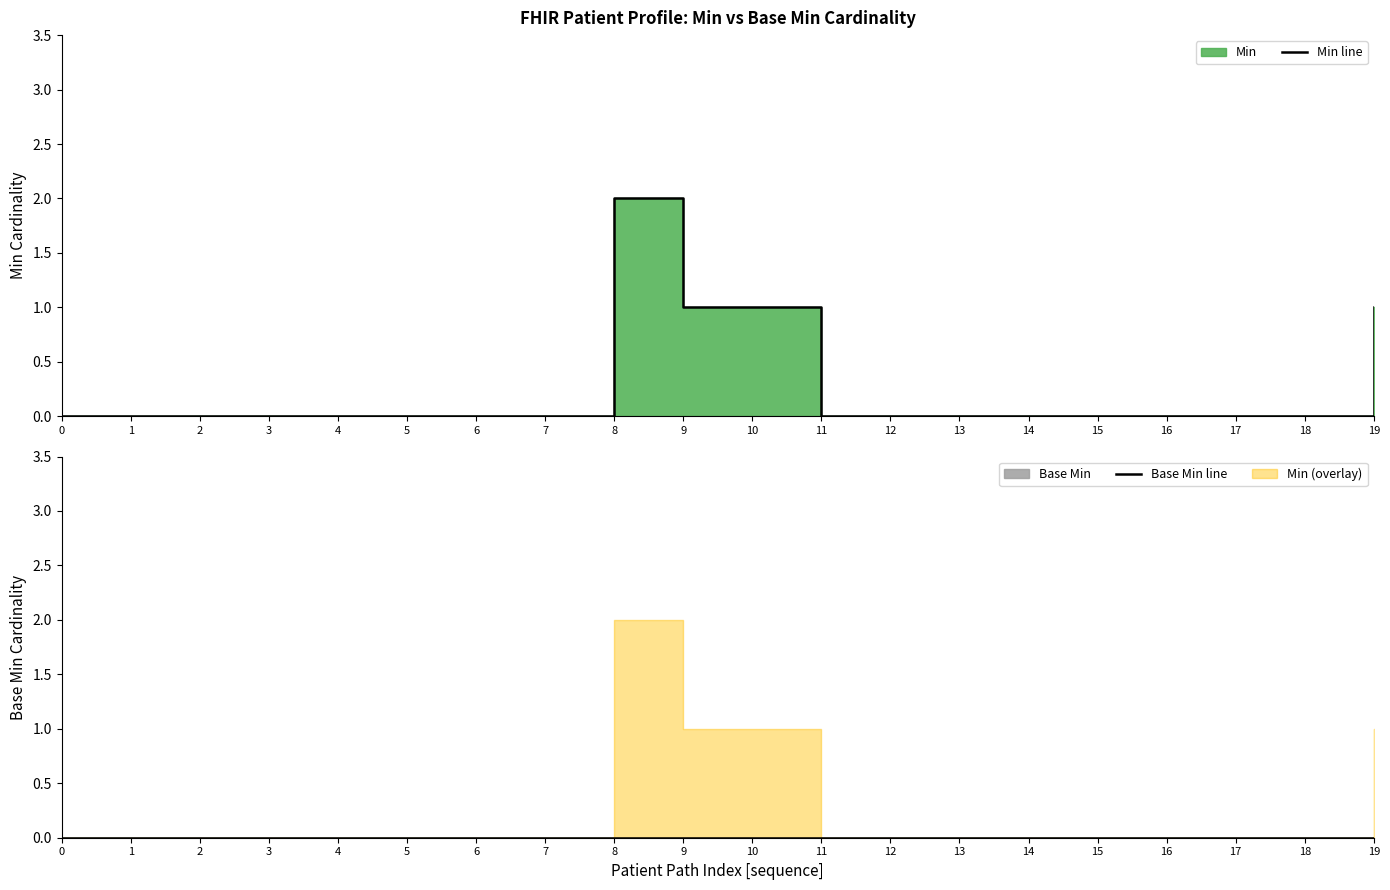

What is the difference between the maximum and minimum values in the Min line series?

2